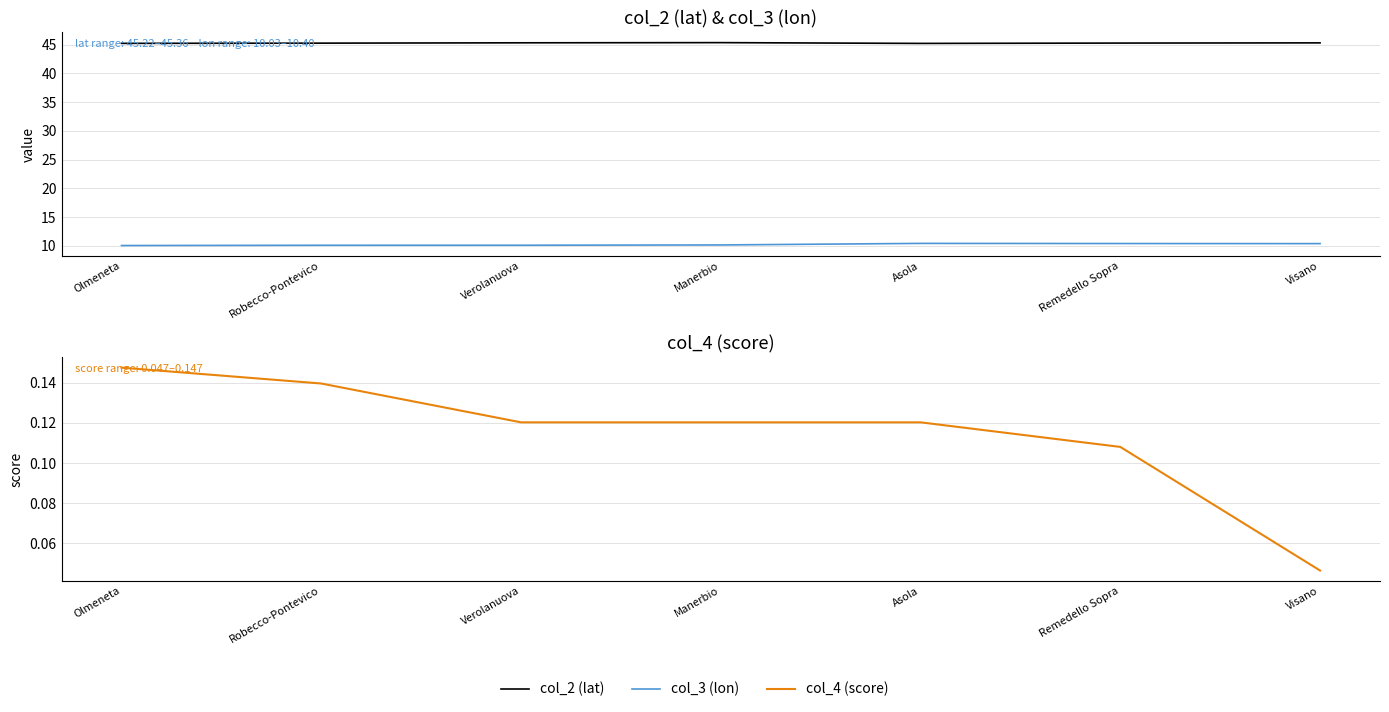

Count the col_4 (score) values in the range 0 to 1.

7